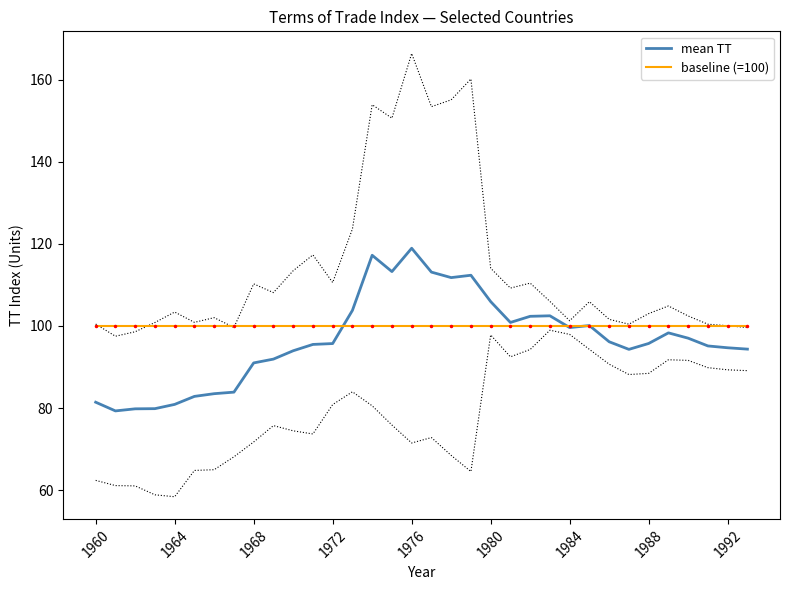

What are all the series names shown in the legend?

mean TT, baseline (=100)